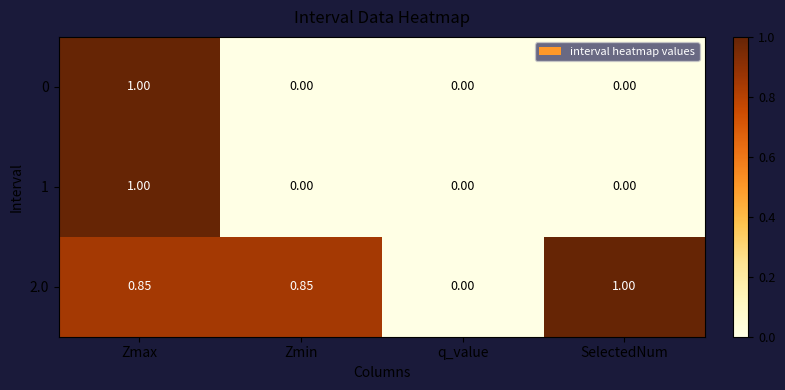

How many series are shown in this chart?

3